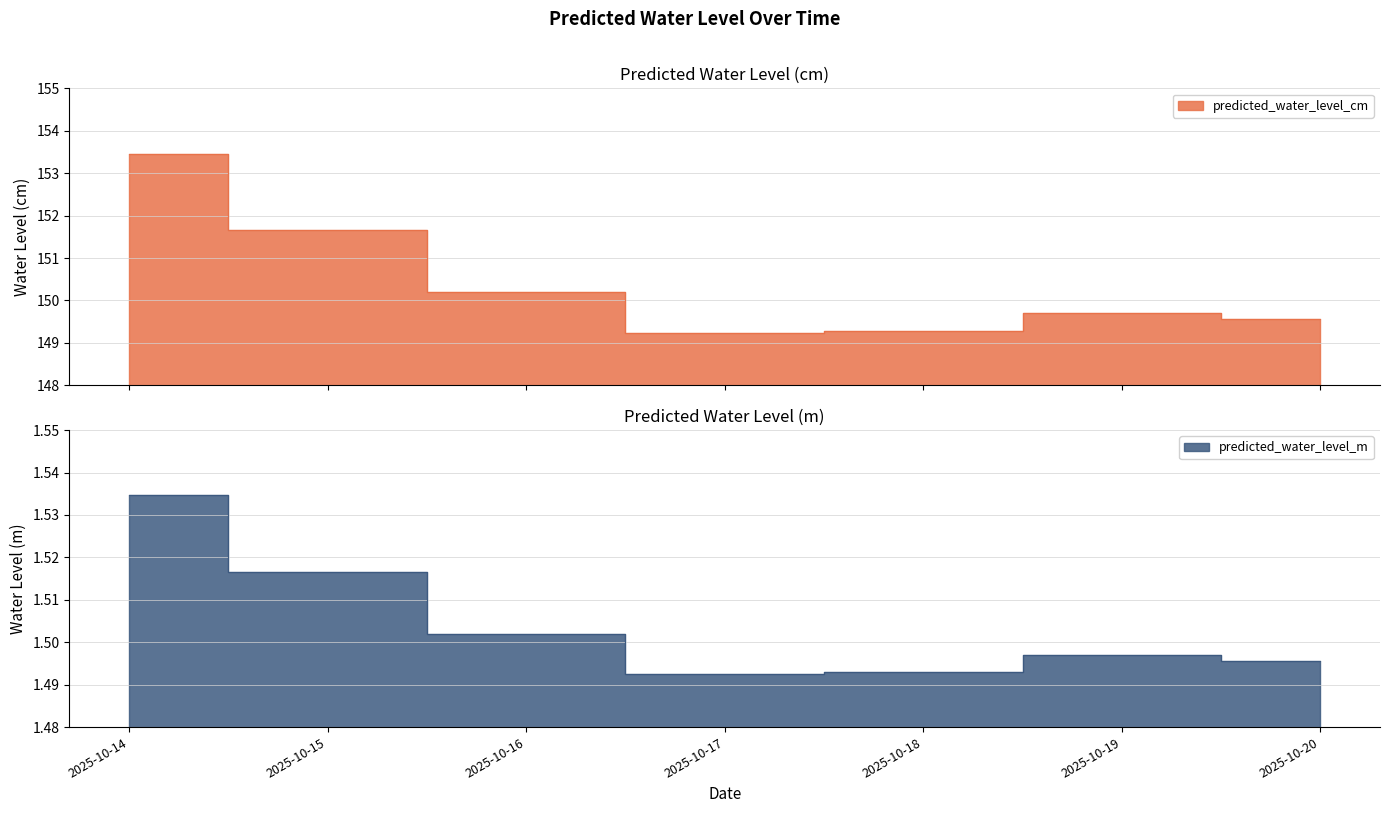

At which category does predicted_water_level_m reach its first local peak?

2025-10-19